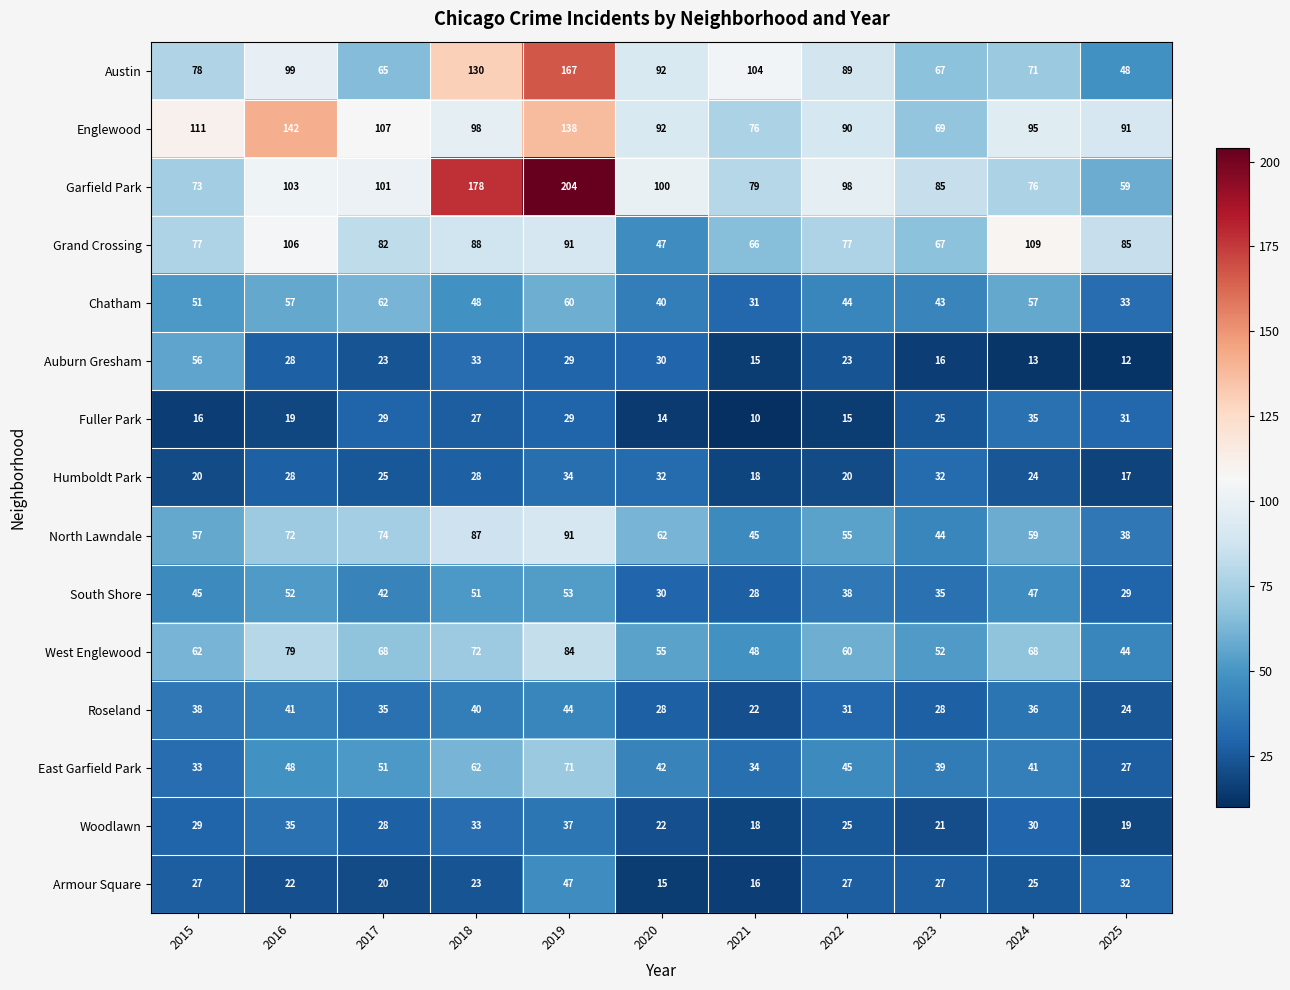

Count the number of data series in this chart.

15